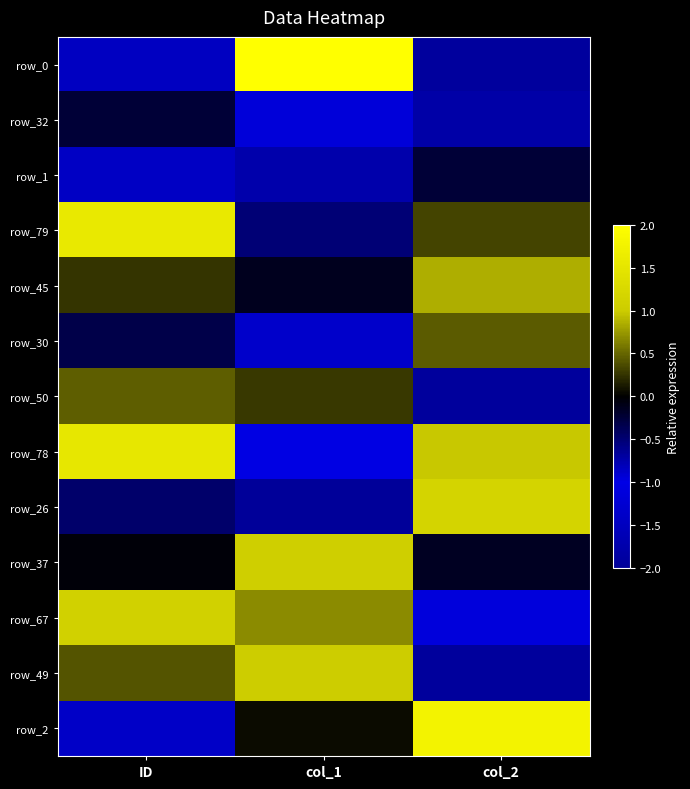

Rank the categories by row_2 value from highest to lowest.

col_2, col_1, ID